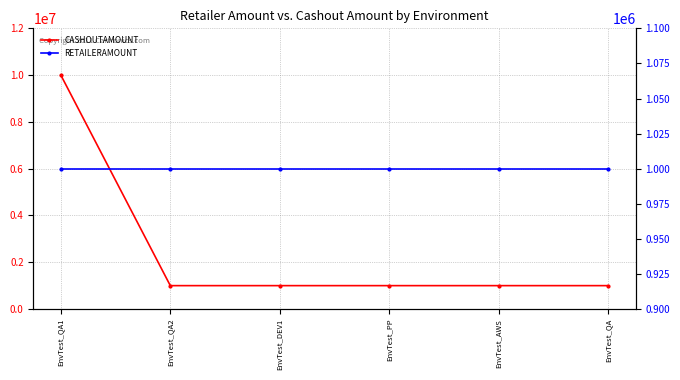

What is the value of the RETAILERAMOUNT point at the 4th from the left?

1000000